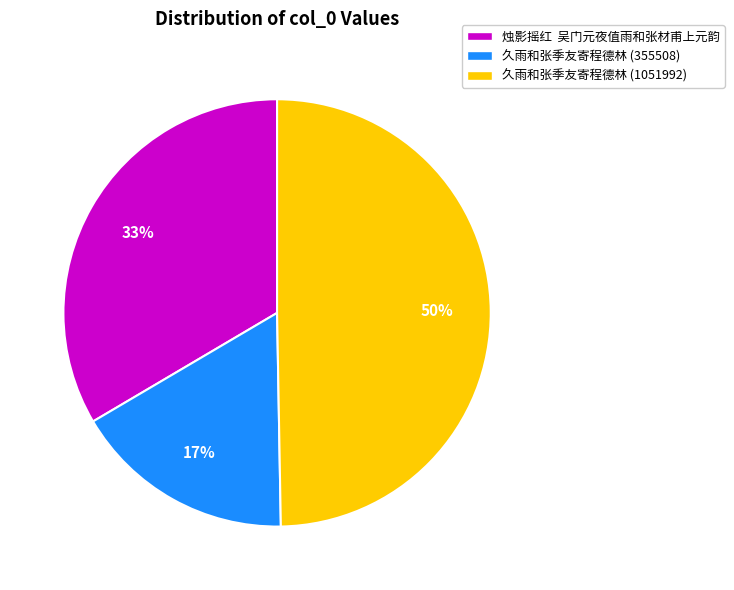

How many slices are in this pie chart?

3